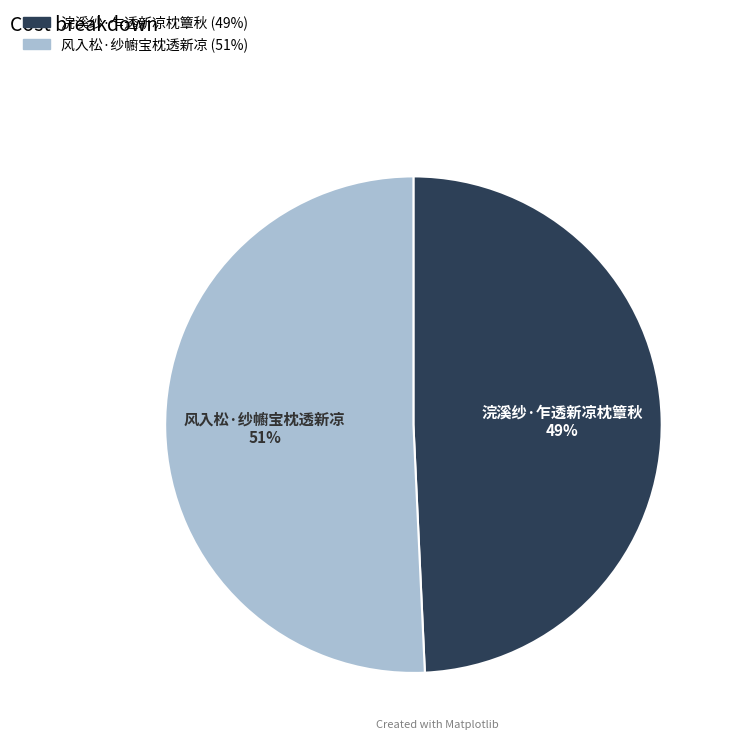

Combined, do 浣溪纱·乍透新凉枕簟秋 and 风入松·纱幮宝枕透新凉 account for over 50%?

Yes